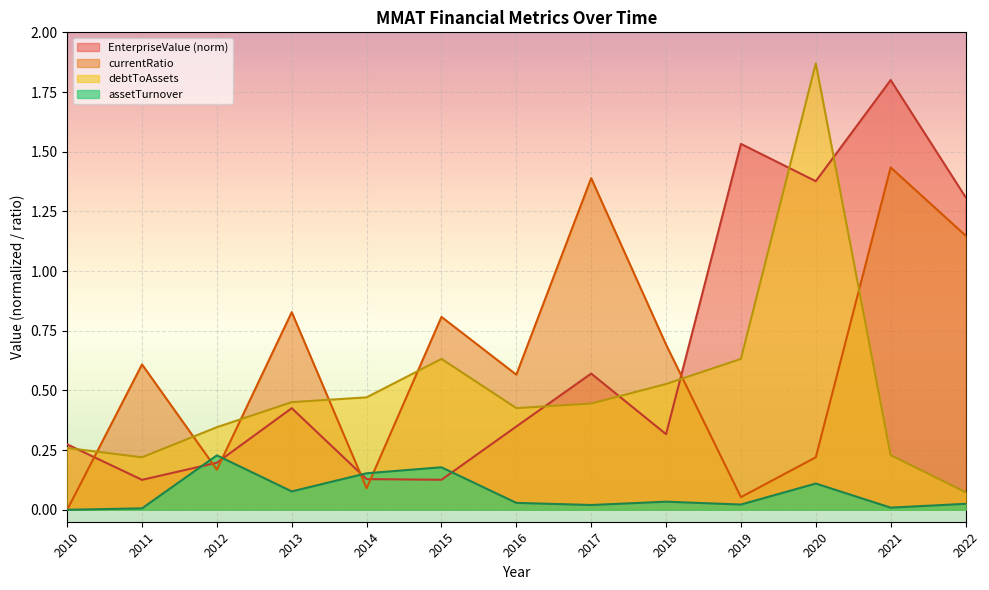

Reading left to right, list all the values displayed in this chart.

EnterpriseValue: 0.3	0.1	0.2	0.4	0.1	0.1	0.3	0.6	0.3	1.5	1.4	1.8	1.3
currentRatio: 0.0	0.6	0.2	0.8	0.1	0.8	0.6	1.4	0.7	0.1	0.2	1.4	1.1
debtToAssets: 0.3	0.2	0.3	0.5	0.5	0.6	0.4	0.4	0.5	0.6	1.9	0.2	0.1
assetTurnover: 0.0	0.0	0.2	0.1	0.2	0.2	0.0	0.0	0.0	0.0	0.1	0.0	0.0